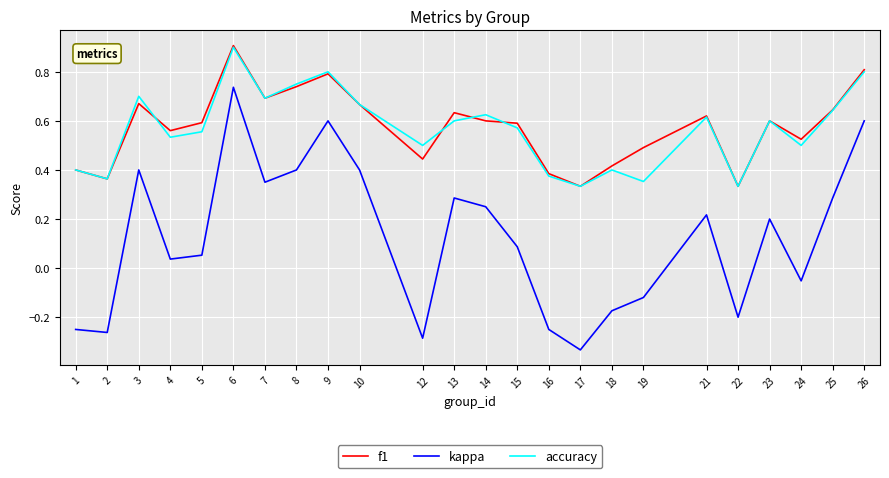

Is it true that kappa equals 0.2 at 14?

True